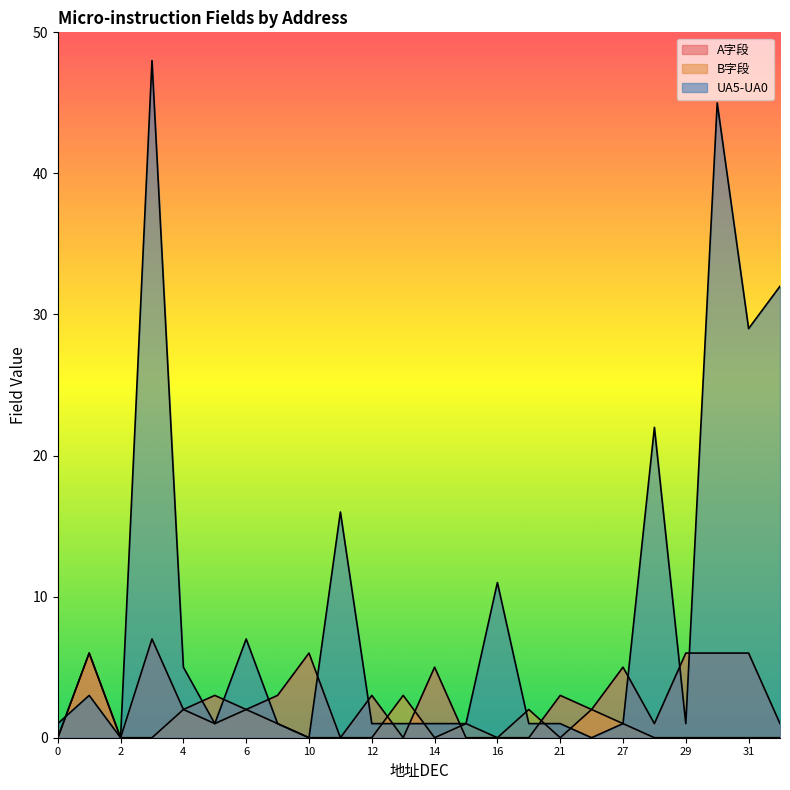

Is the value of UA5-UA0 at 4 greater than the value of B字段 at 3?

Yes